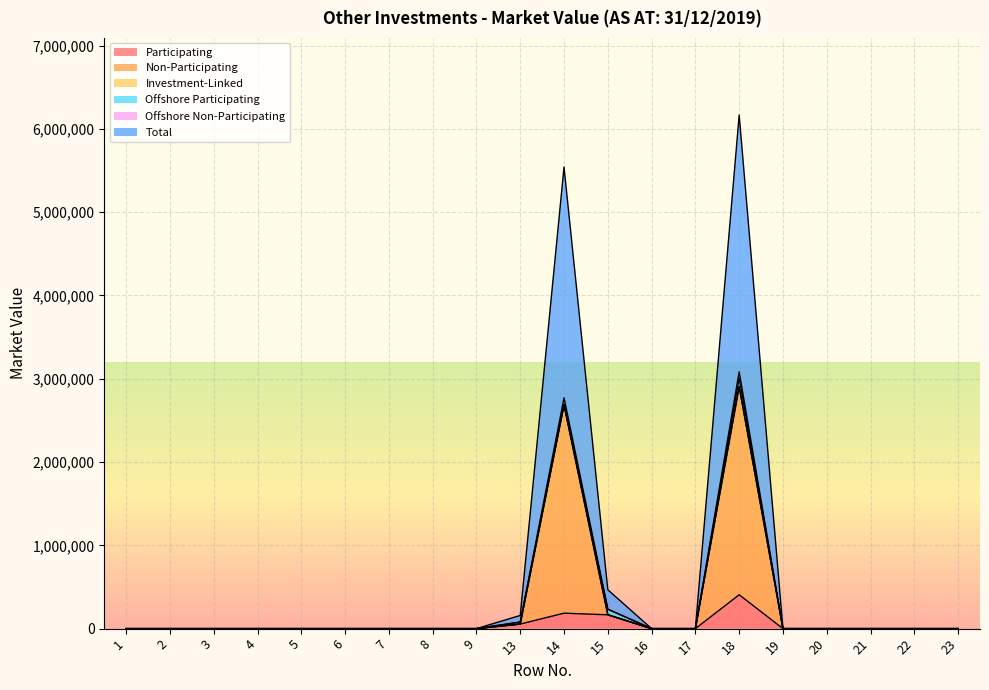

At which category does Non-Participating reach its first local peak?

14